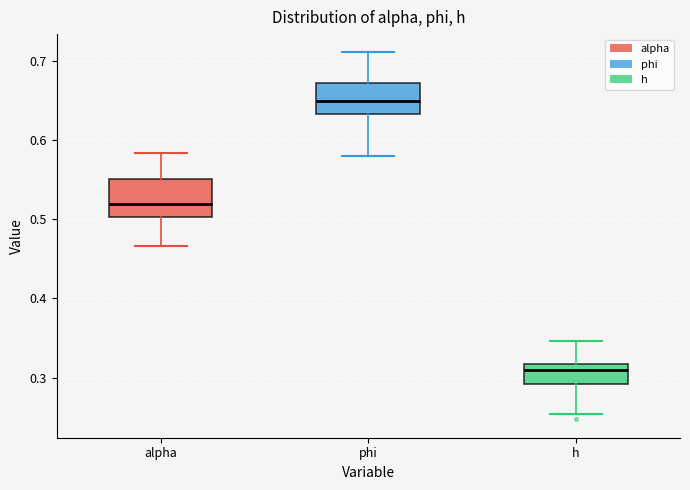

Reading left to right, transcribe this box plot: for each box, give where its median line is, the range the box spans, and where its two whiskers end, as read against the y-axis. The values are not printed on the chart, so give them approximately, as read against the axis.

alpha: median 0.52, box 0.50 to 0.55, whiskers 0.47 to 0.58
phi: median 0.65, box 0.63 to 0.67, whiskers 0.58 to 0.71
h: median 0.31, box 0.29 to 0.32, whiskers 0.25 to 0.35